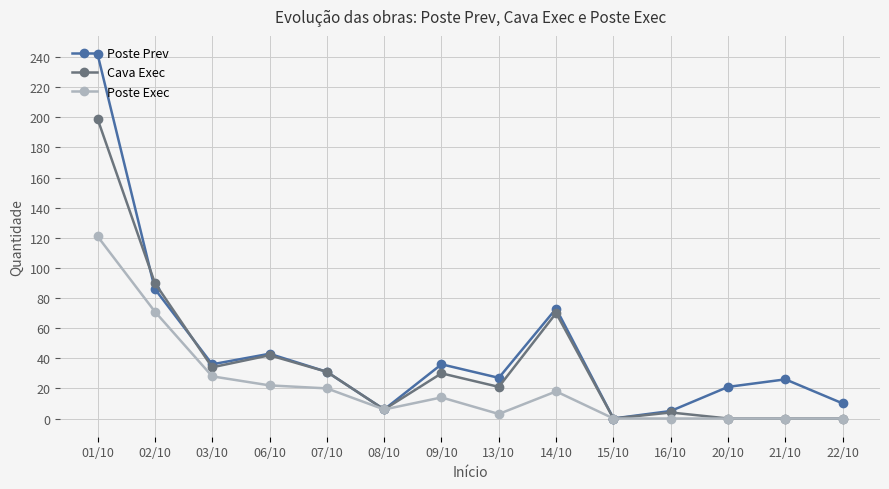

List the series in order of their overall mean, lowest first.

Poste Exec, Cava Exec, Poste Prev